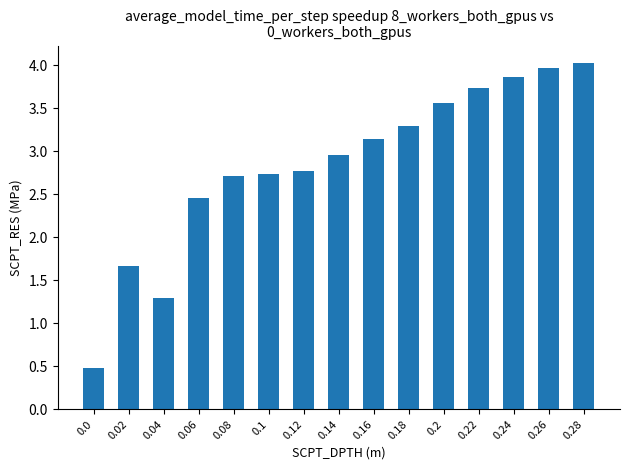

What is the difference between the maximum and minimum values?

3.5